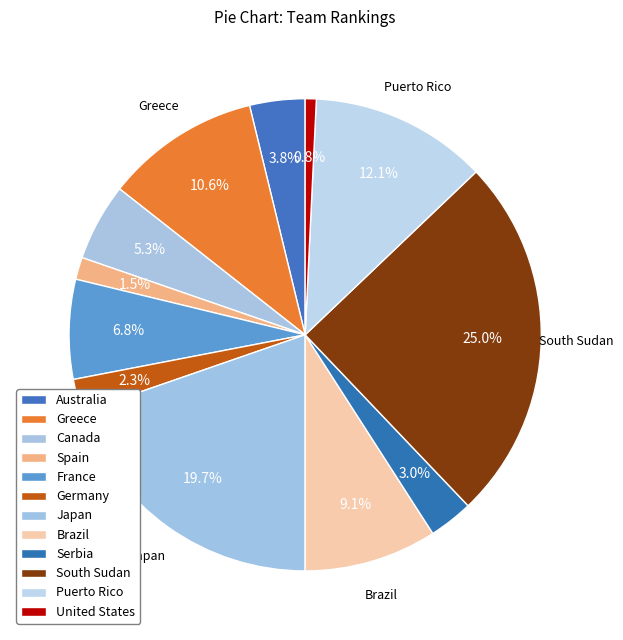

What is the largest slice in the pie chart?

South Sudan